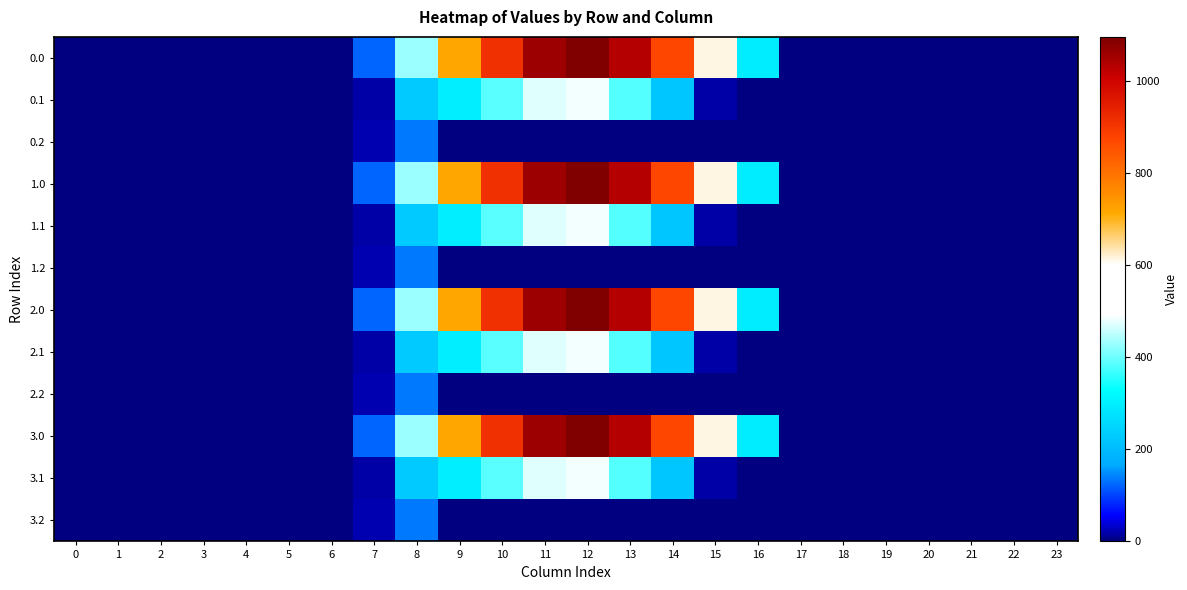

How many distinct data groups are displayed?

12